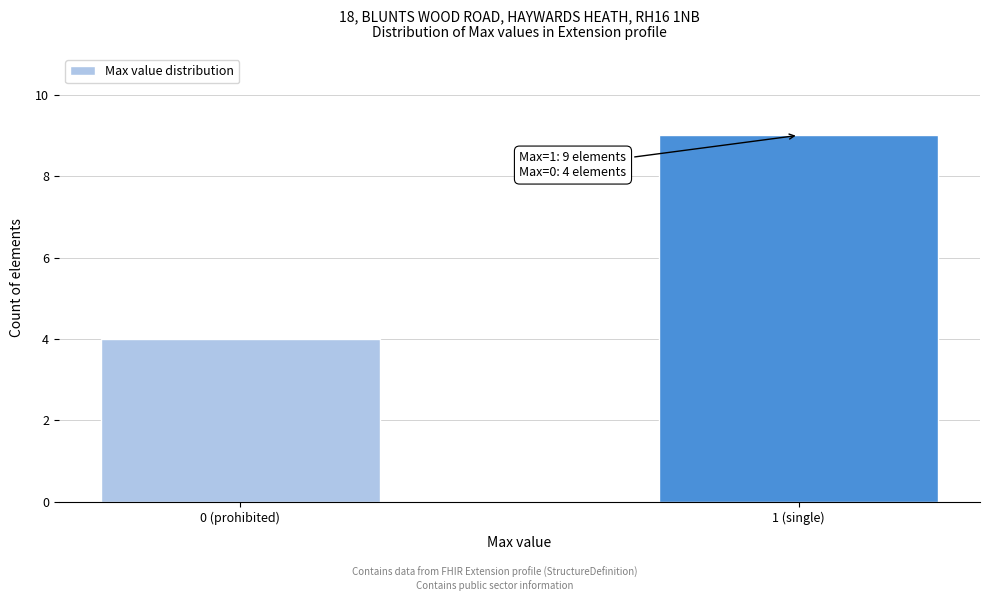

Reading left to right, what are all the values shown in this chart?

4	9